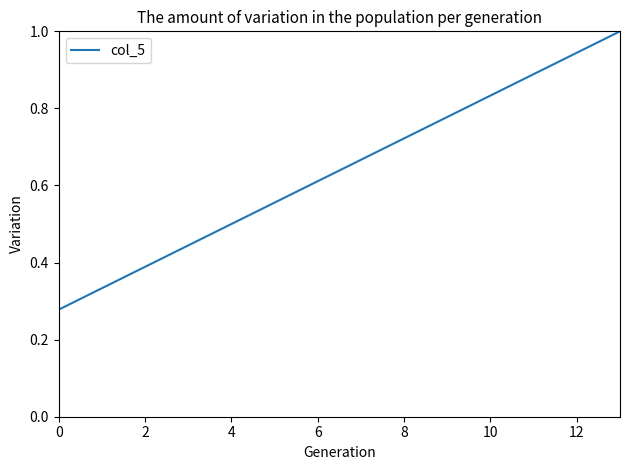

What is the maximum value shown in the chart?

1.0